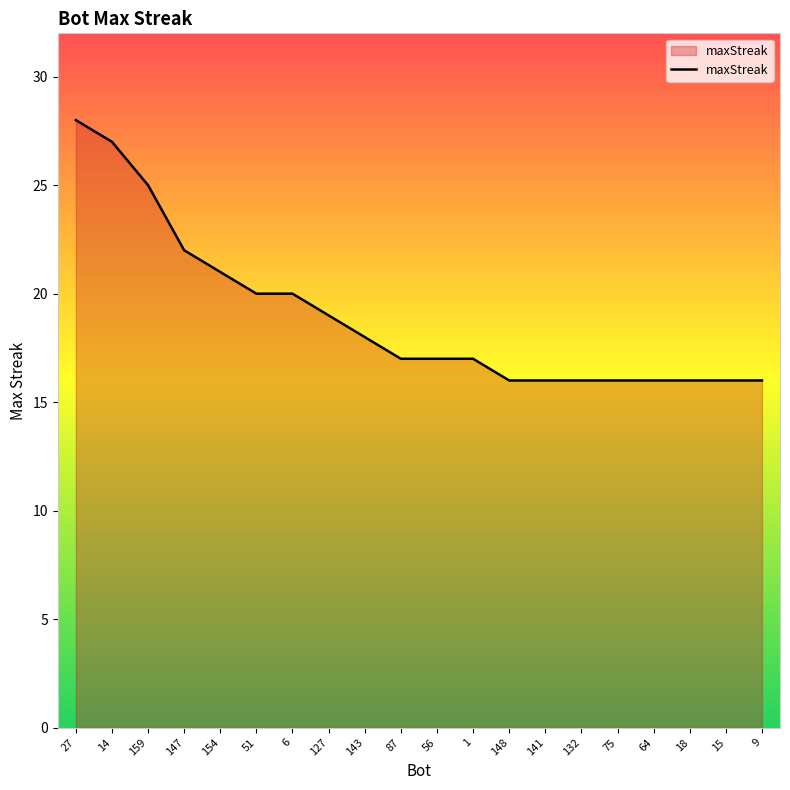

What is the minimum value shown in the chart?

16